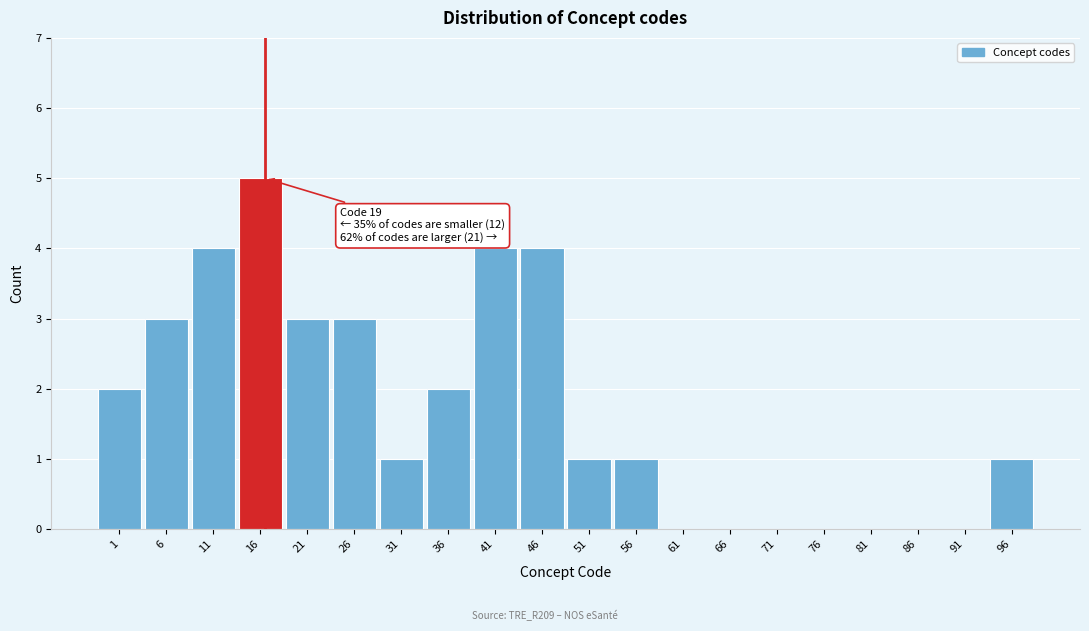

Reading left to right, list all the values displayed in this chart.

1=2	6=3	11=4	16=5	21=3	26=3	31=1	36=2	41=4	46=4	51=1	56=1	61=0	66=0	71=0	76=0	81=0	86=0	91=0	96=1